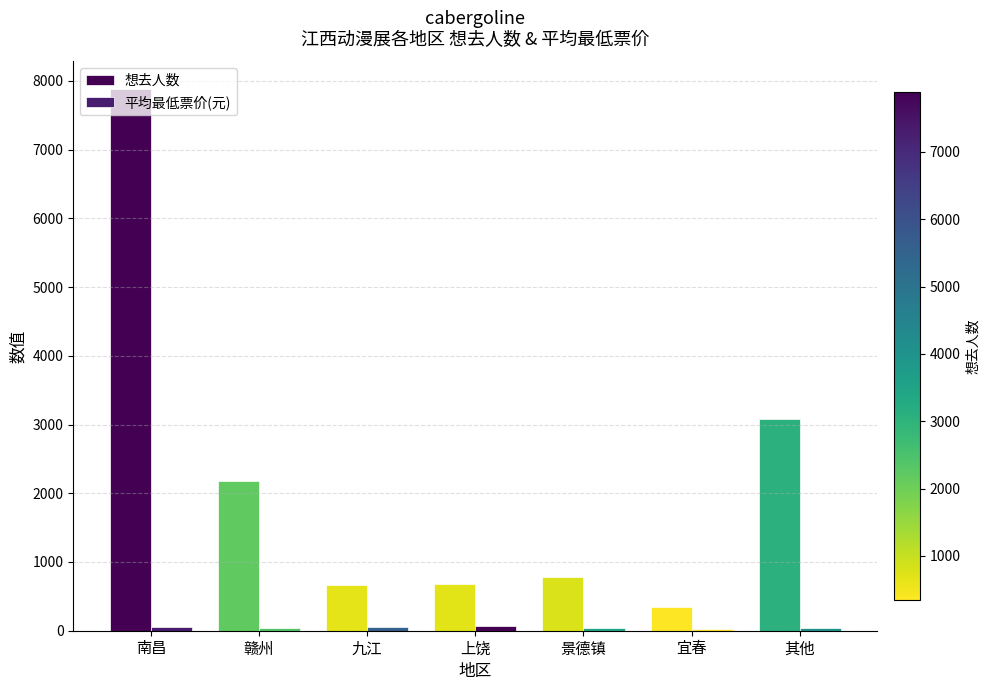

Does the chart contain stacked bars?

No